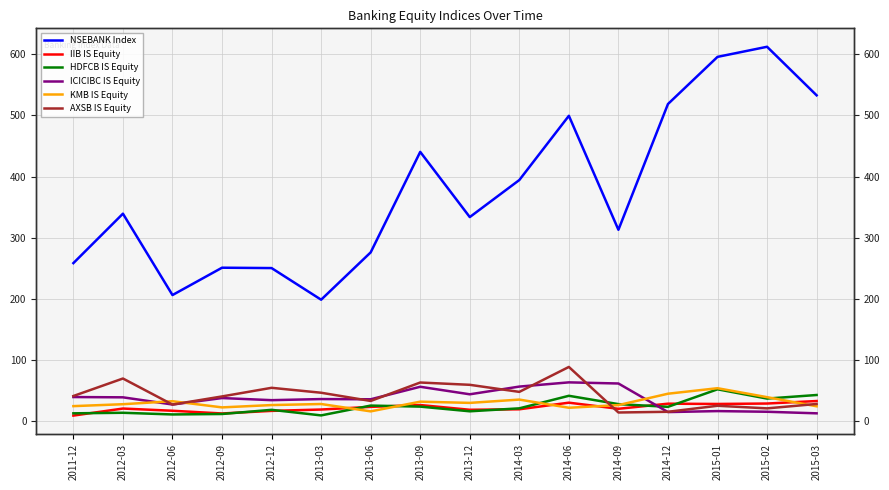

What are all the series names shown in the legend?

NSEBANK Index, IIB IS Equity, HDFCB IS Equity, ICICIBC IS Equity, KMB IS Equity, AXSB IS Equity